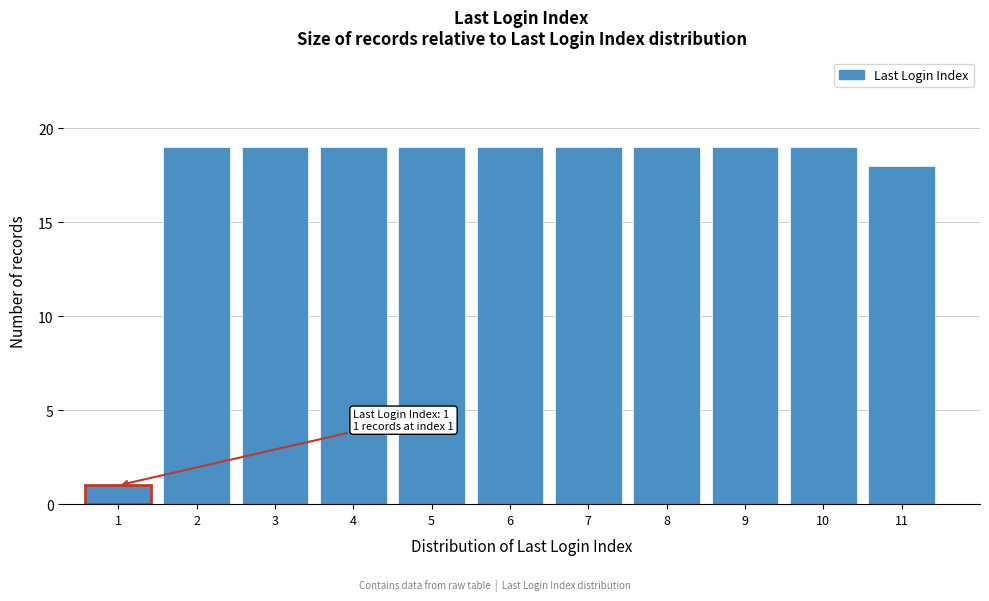

Reading left to right, transcribe all the data shown in this chart.

1	19	19	19	19	19	19	19	19	19	18